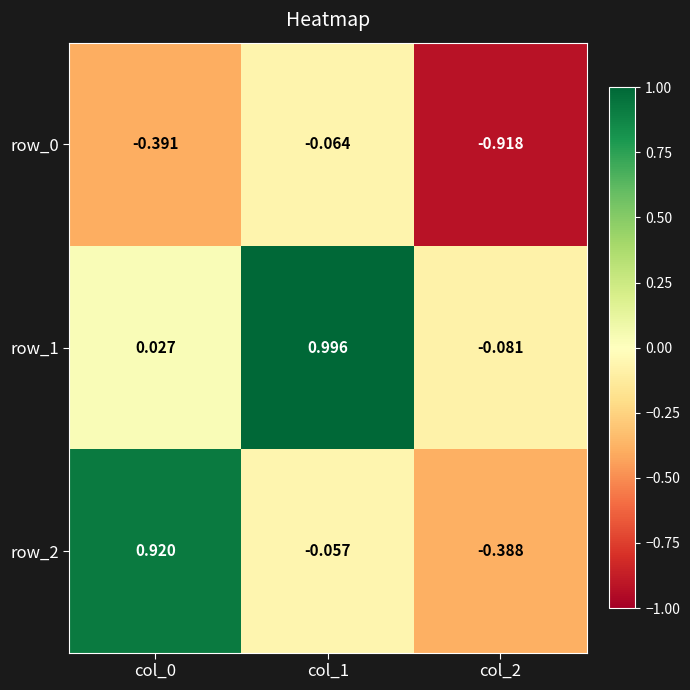

Is the value of row_1 at col_2 greater than the value of row_2 at col_0?

No